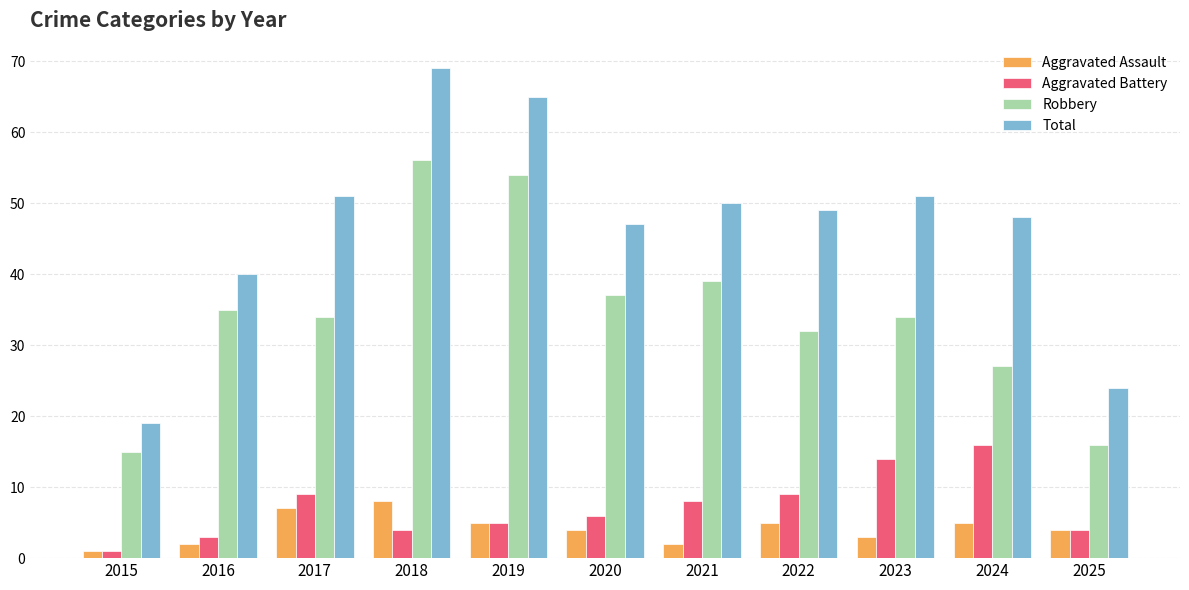

What is the approximate value of Aggravated Battery at 2023, to the nearest 5?

15